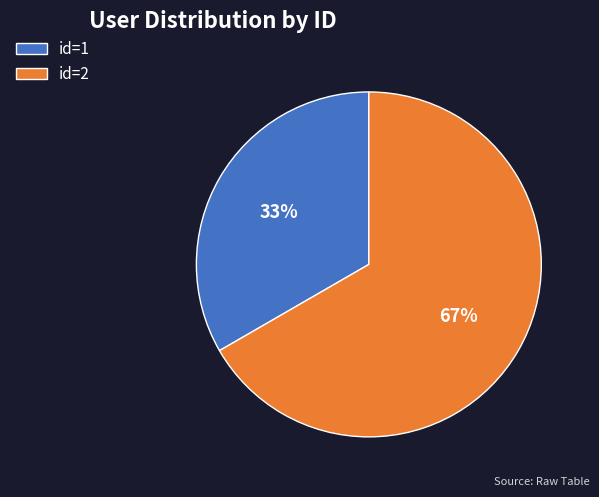

What percentage is the id=2 slice, to the nearest percent?

67%